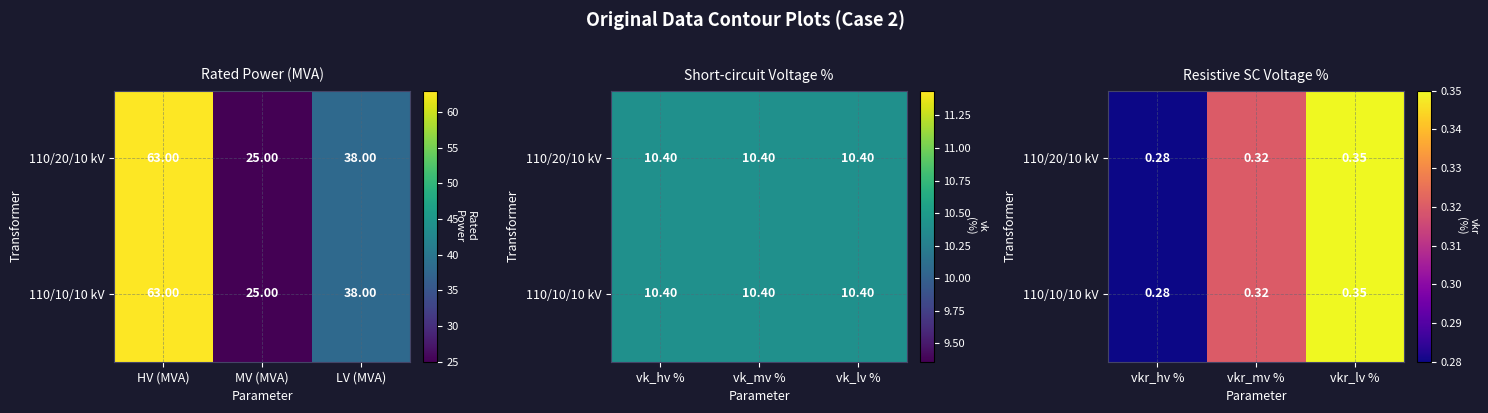

What is the average value of the 110/20/10 kV series?

0.3